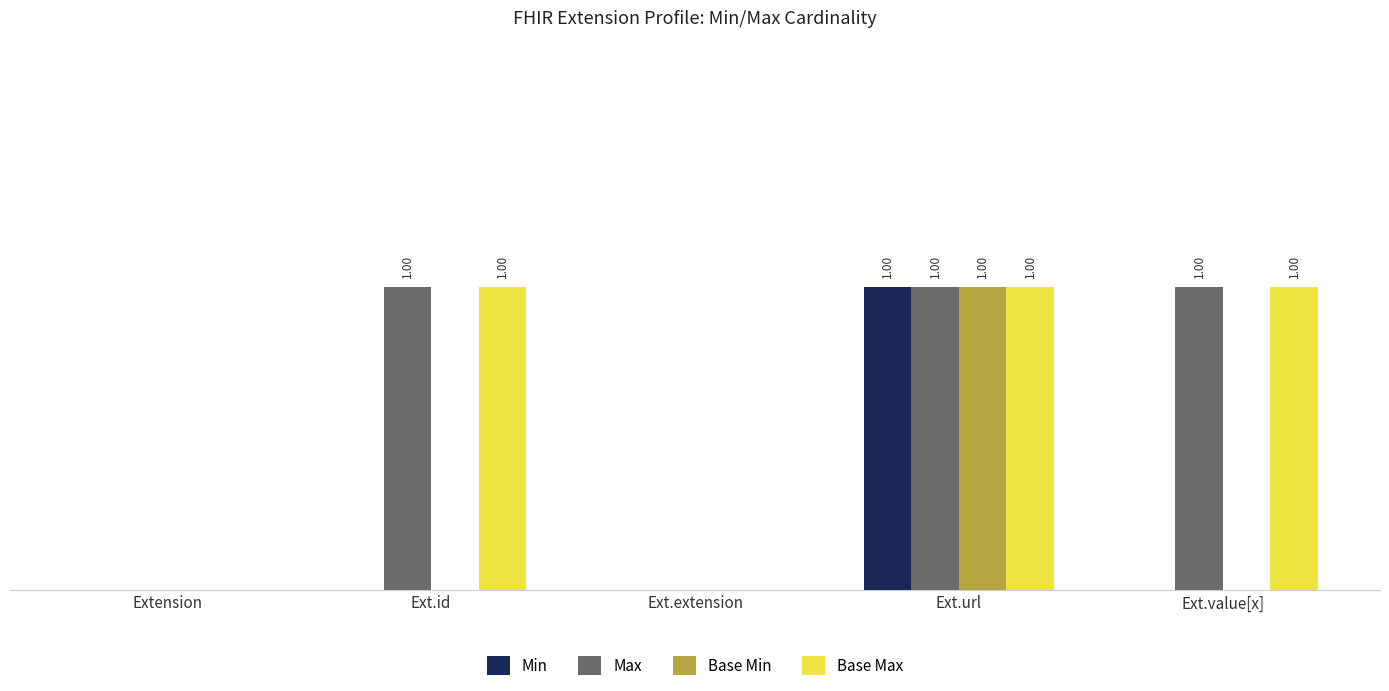

What is the maximum value for Min?

1